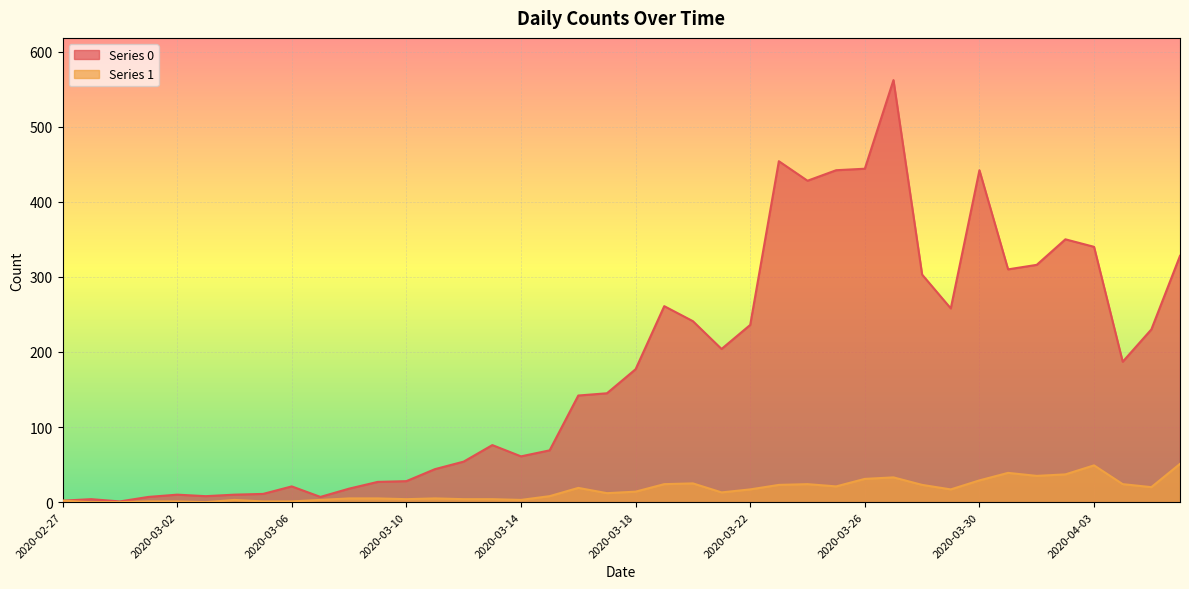

True or false: Series 0 and Series 1 intersect in this chart.

False